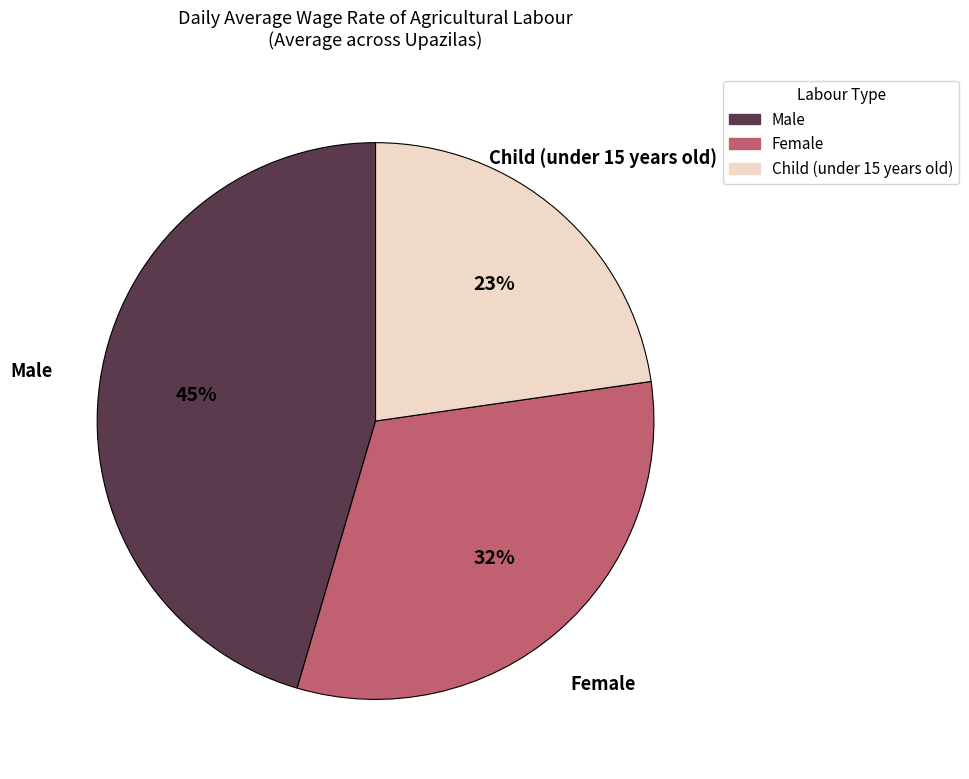

Approximately how many times larger is the value at Male compared to Female?

1.4